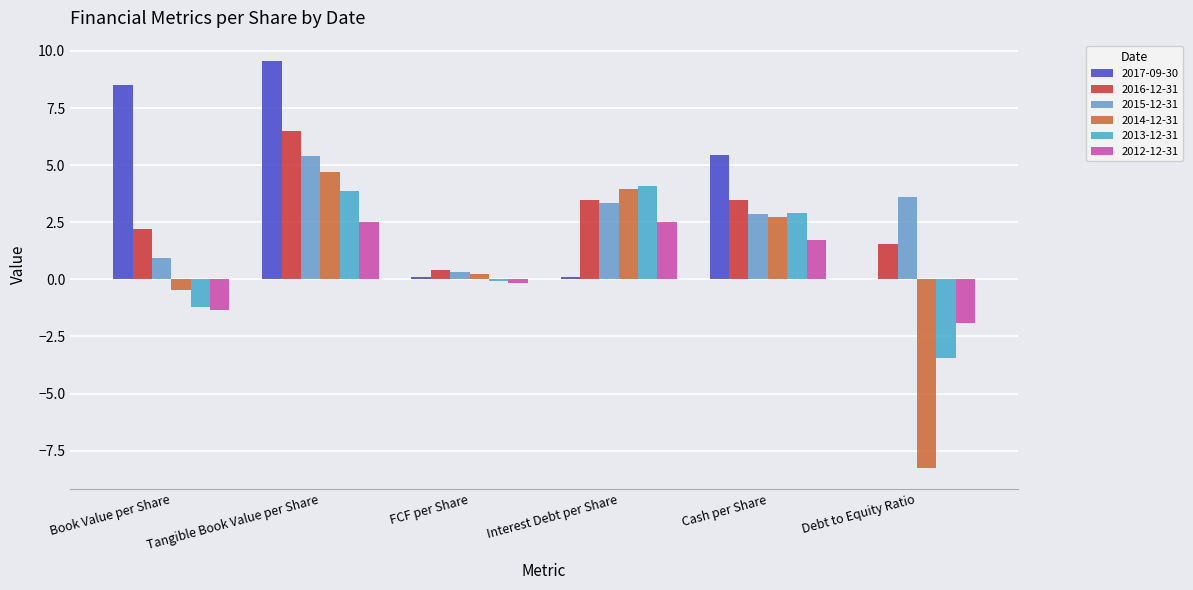

Which series has the widest spread of values?

2014-12-31